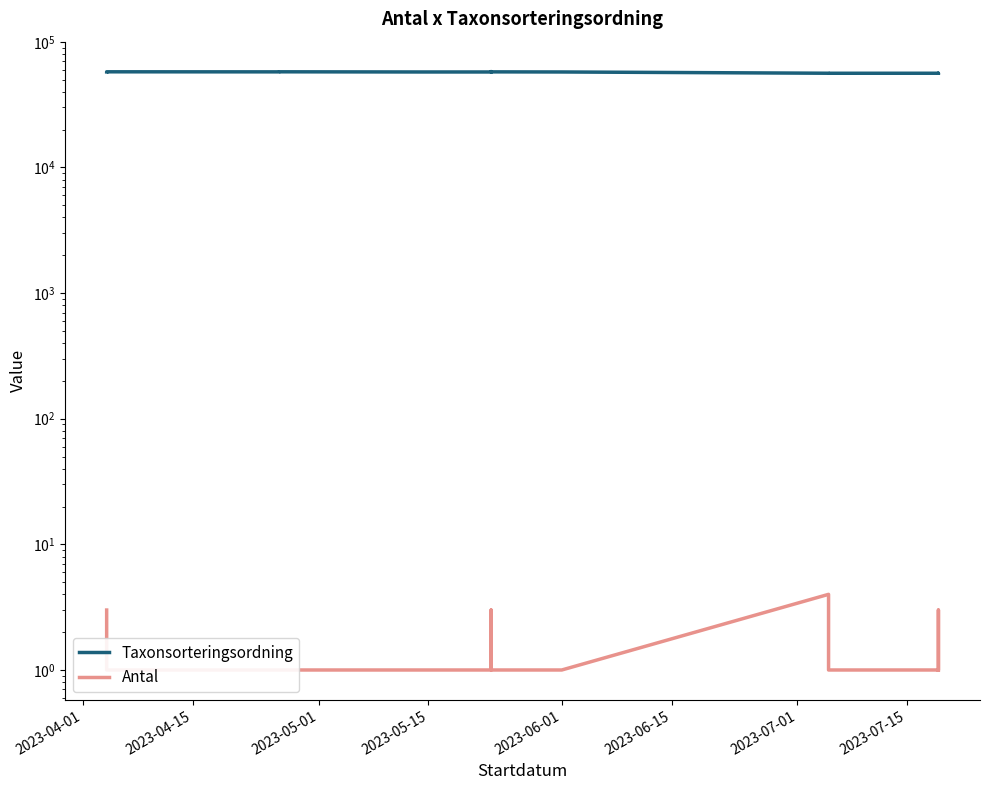

True or false: Taxonsorteringsordning and Antal intersect in this chart.

False